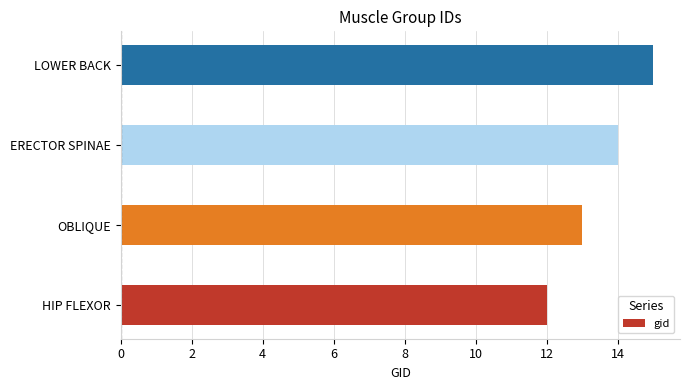

Reading top to bottom, list all the values displayed in this chart.

15	14	13	12